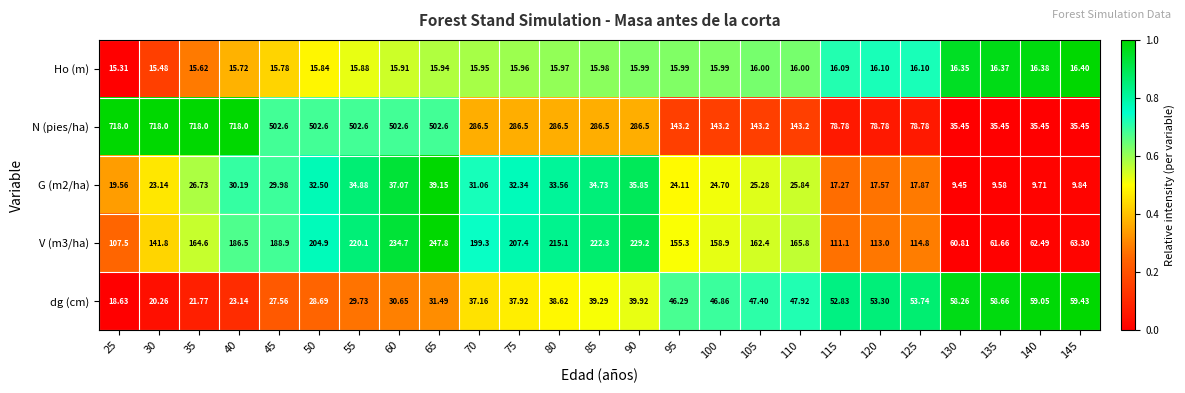

Which series changed the most between 50 and 130?

N (pies/ha)